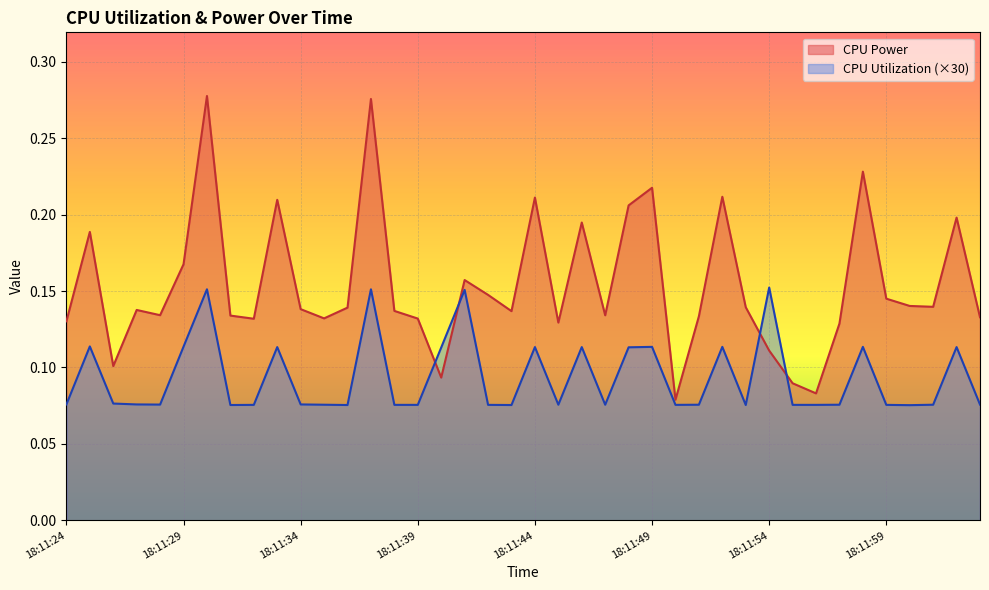

Reading left to right, what are all the values shown in this chart?

CPU Power: 18:11:24=0.1	18:11:25=0.2	18:11:26=0.1	18:11:27=0.1	18:11:28=0.1	18:11:29=0.2	18:11:30=0.3	18:11:31=0.1	18:11:32=0.1	18:11:33=0.2	18:11:34=0.1	18:11:35=0.1	18:11:36=0.1	18:11:37=0.3	18:11:38=0.1	18:11:39=0.1	18:11:40=0.1	18:11:41=0.2	18:11:42=0.1	18:11:43=0.1	18:11:44=0.2	18:11:45=0.1	18:11:46=0.2	18:11:47=0.1	18:11:48=0.2	18:11:49=0.2	18:11:50=0.1	18:11:51=0.1	18:11:52=0.2	18:11:53=0.1	18:11:54=0.1	18:11:55=0.1	18:11:56=0.1	18:11:57=0.1	18:11:58=0.2	18:11:59=0.1	18:12:00=0.1	18:12:01=0.1	18:12:02=0.2	18:12:03=0.1
CPU Utilization: 18:11:24=0.1	18:11:25=0.1	18:11:26=0.1	18:11:27=0.1	18:11:28=0.1	18:11:29=0.1	18:11:30=0.2	18:11:31=0.1	18:11:32=0.1	18:11:33=0.1	18:11:34=0.1	18:11:35=0.1	18:11:36=0.1	18:11:37=0.2	18:11:38=0.1	18:11:39=0.1	18:11:40=0.1	18:11:41=0.2	18:11:42=0.1	18:11:43=0.1	18:11:44=0.1	18:11:45=0.1	18:11:46=0.1	18:11:47=0.1	18:11:48=0.1	18:11:49=0.1	18:11:50=0.1	18:11:51=0.1	18:11:52=0.1	18:11:53=0.1	18:11:54=0.2	18:11:55=0.1	18:11:56=0.1	18:11:57=0.1	18:11:58=0.1	18:11:59=0.1	18:12:00=0.1	18:12:01=0.1	18:12:02=0.1	18:12:03=0.1